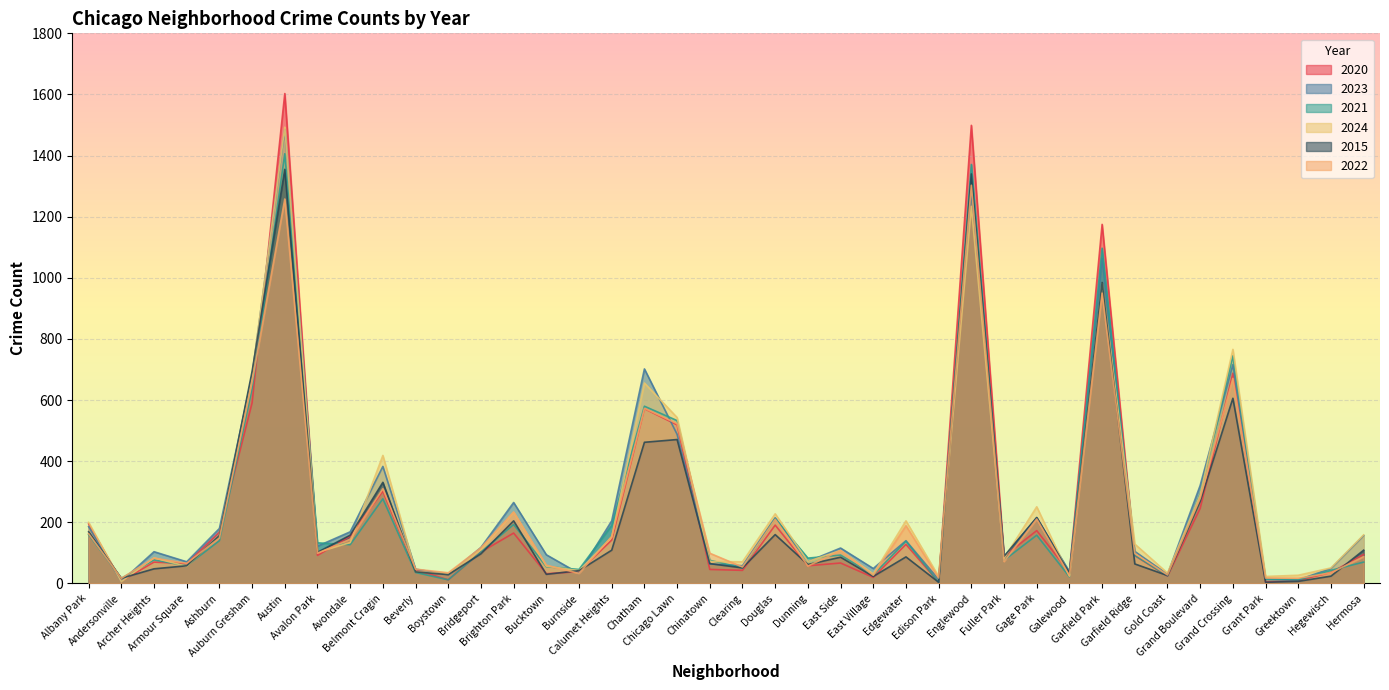

What is the value of the 2021 point at the 23rd from the left?

83